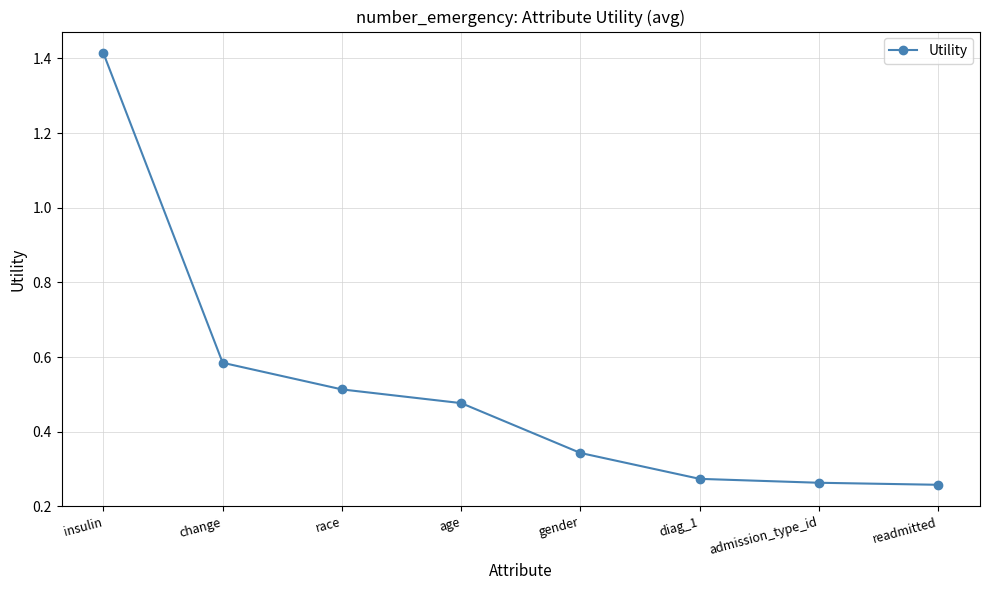

How many lines are shown in the chart?

1